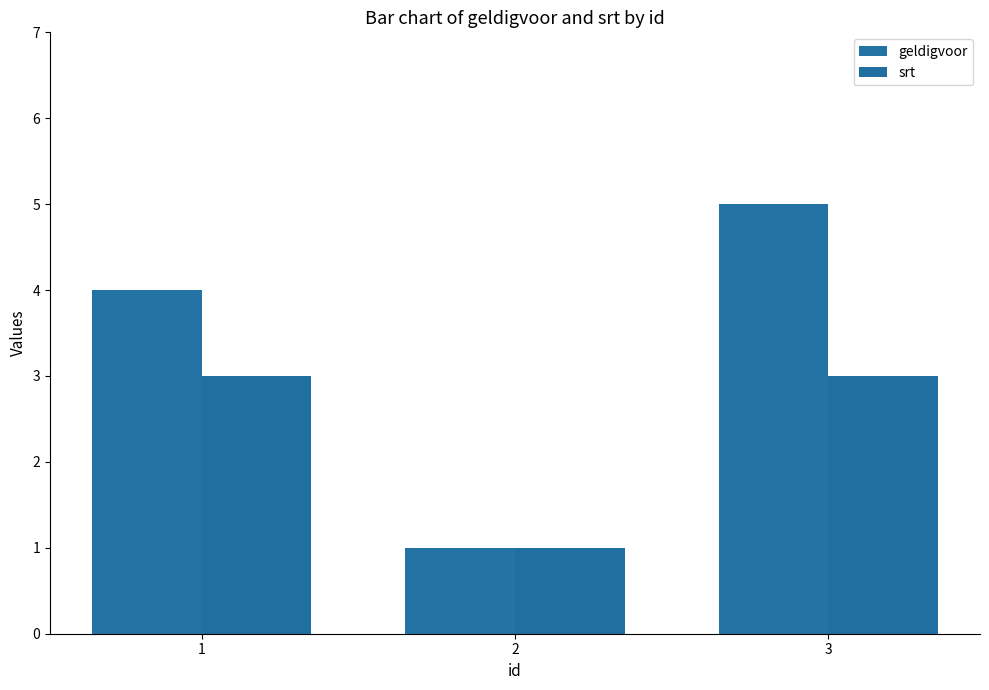

Rank the series by their average value, from lowest to highest.

srt, geldigvoor